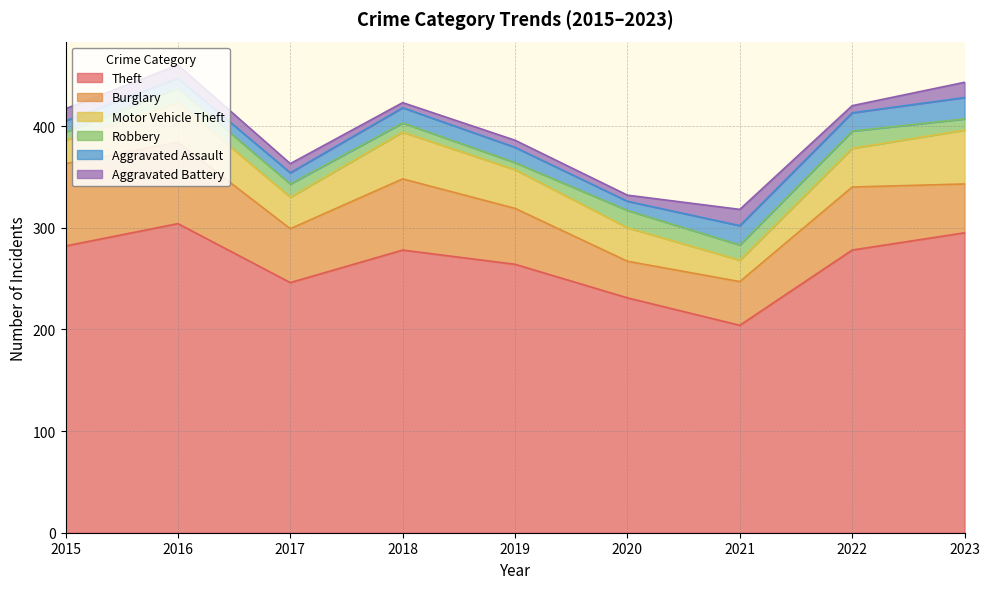

What is the spread (max minus min) of values at 2018?

273